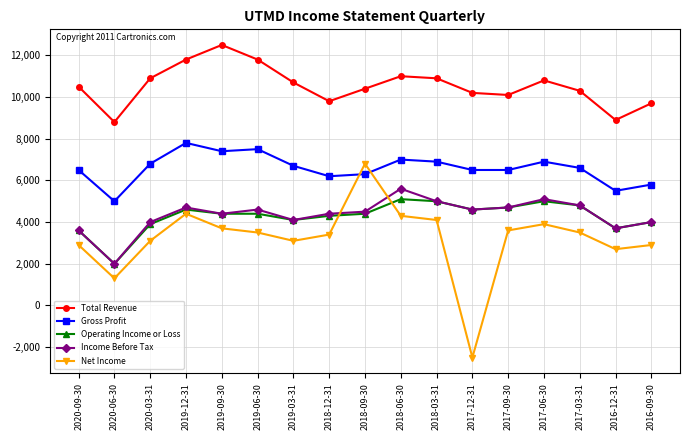

What is the label of the 16th point from the left?

2016-12-31